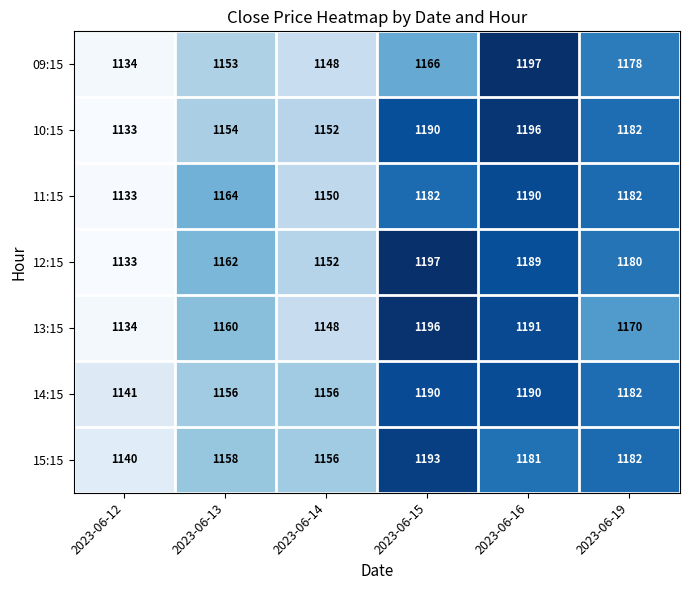

What is the total value across all series at 2023-06-13?

8107